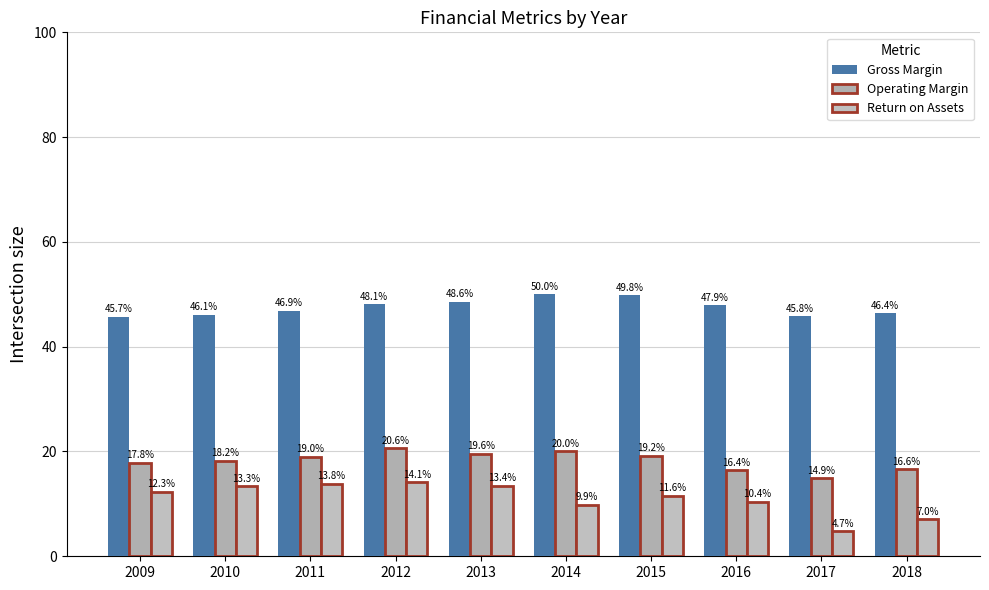

Is the value of Operating Margin at 2016 greater than the value of Return on Assets at 2013?

Yes